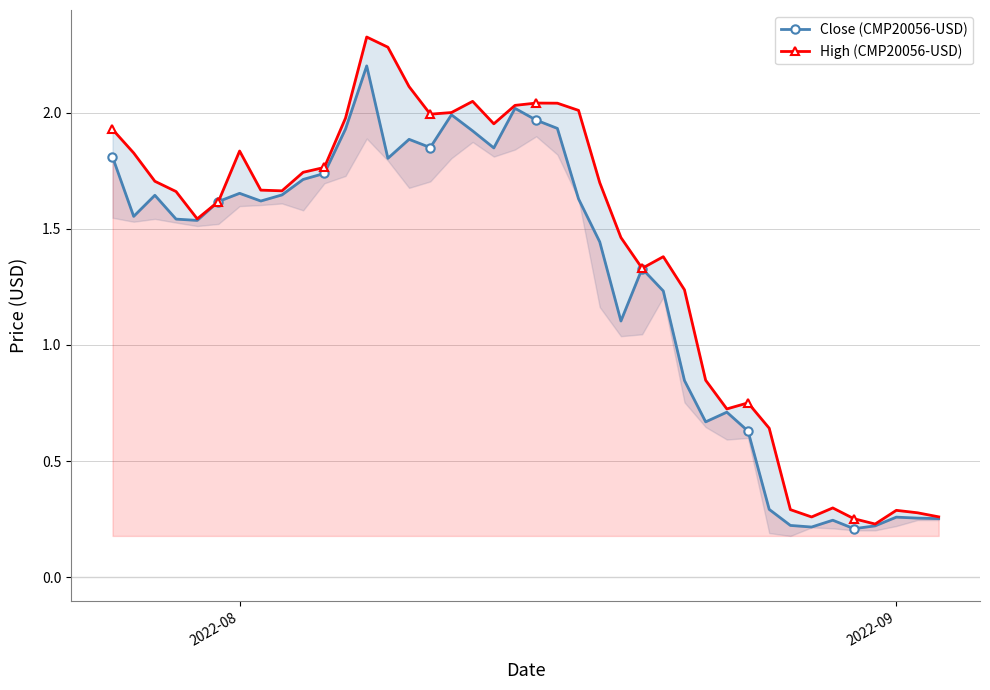

What is the highest value of the Close (CMP20056-USD) series?

2.2